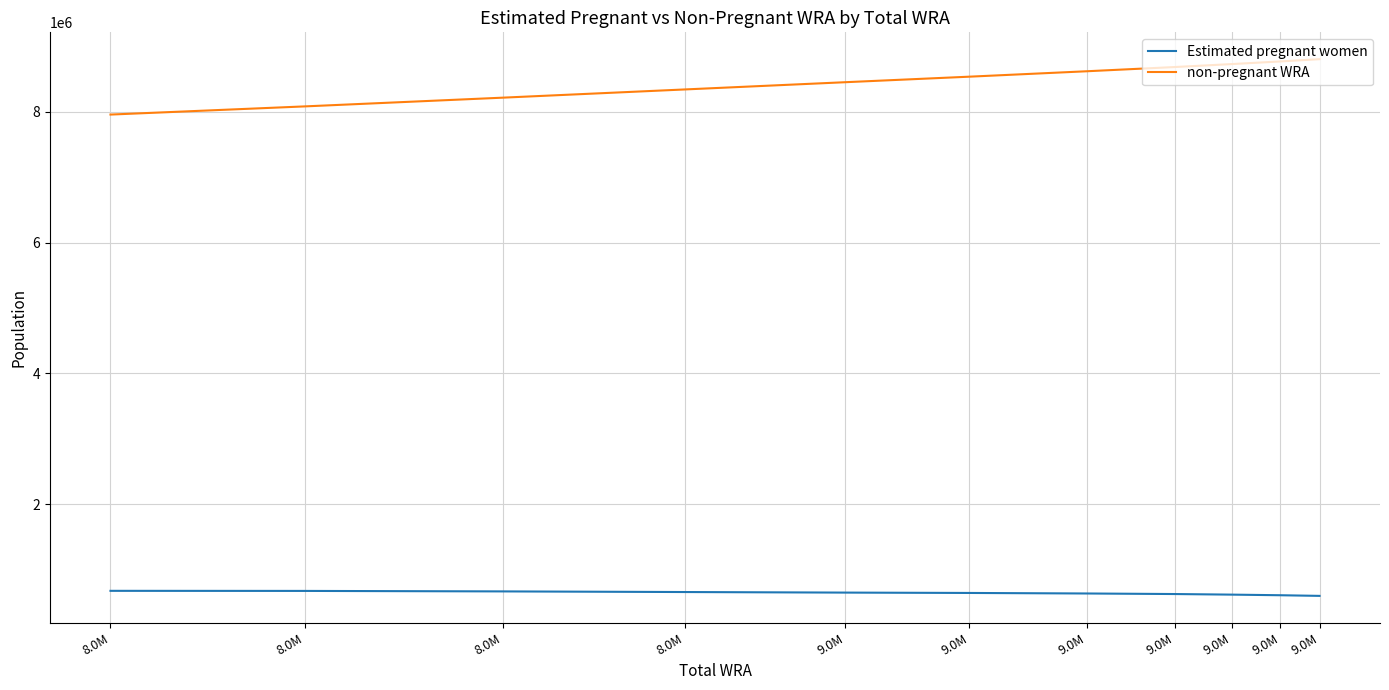

What are all the series names shown in the legend?

Estimated pregnant women, non-pregnant WRA